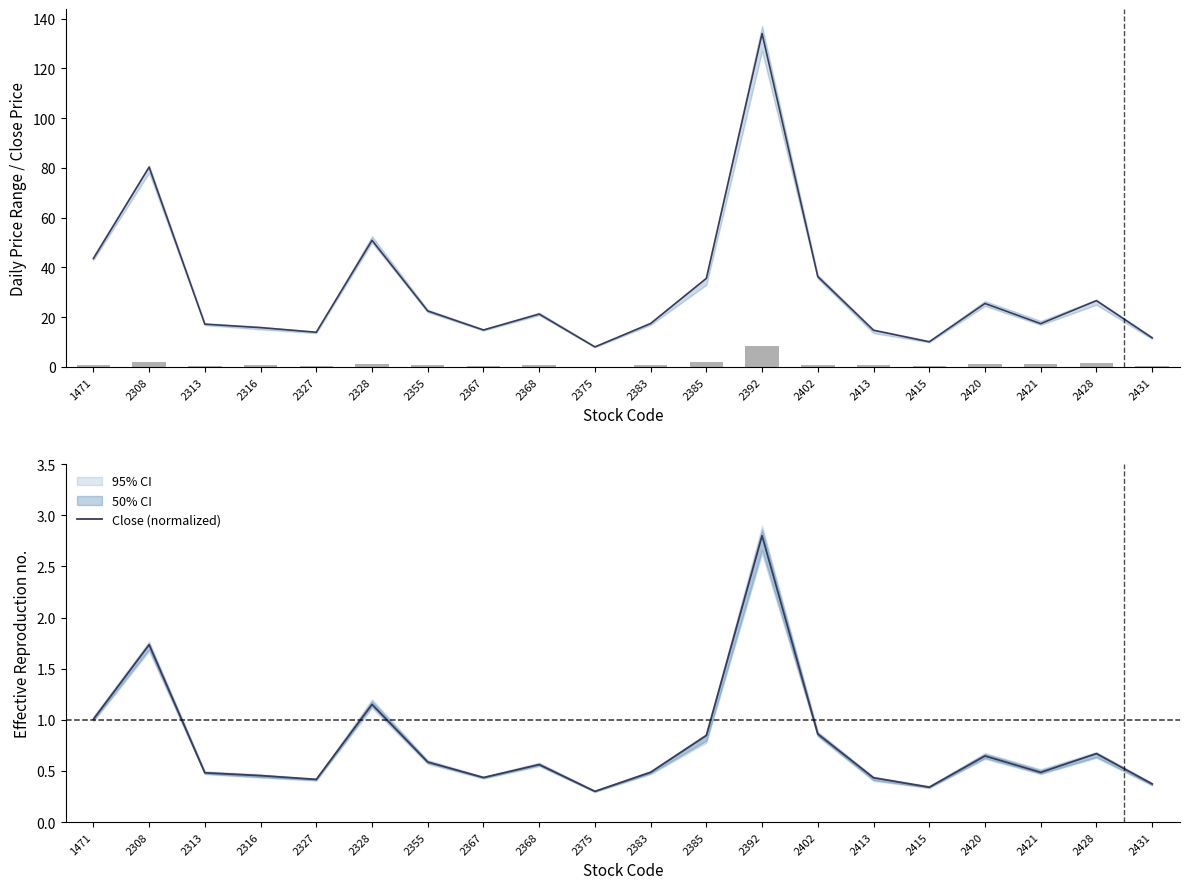

What is the sum of all Close Price values?

617.8